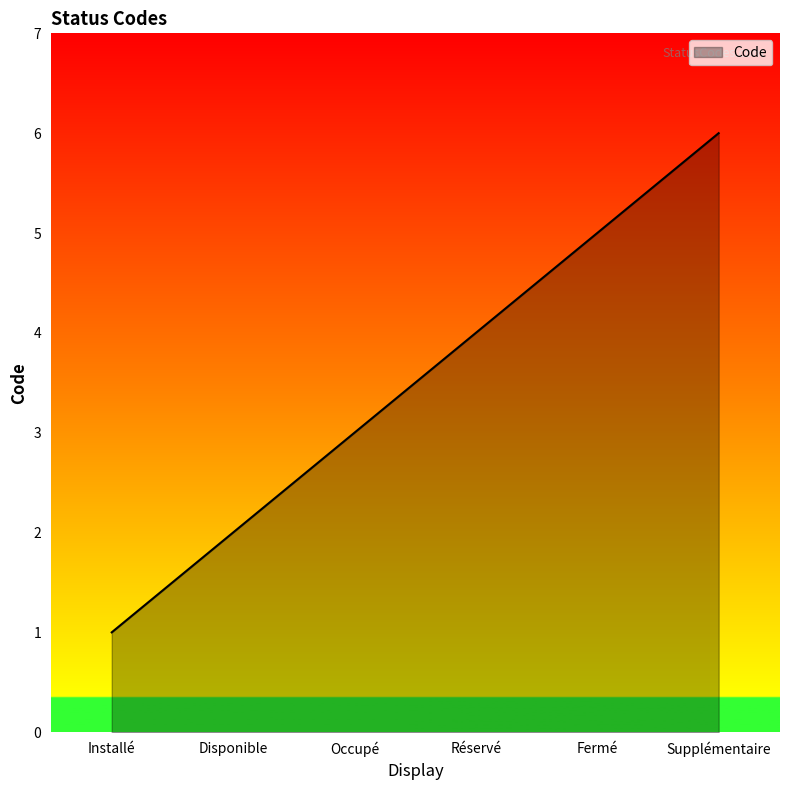

What is the minimum value shown in the chart?

1